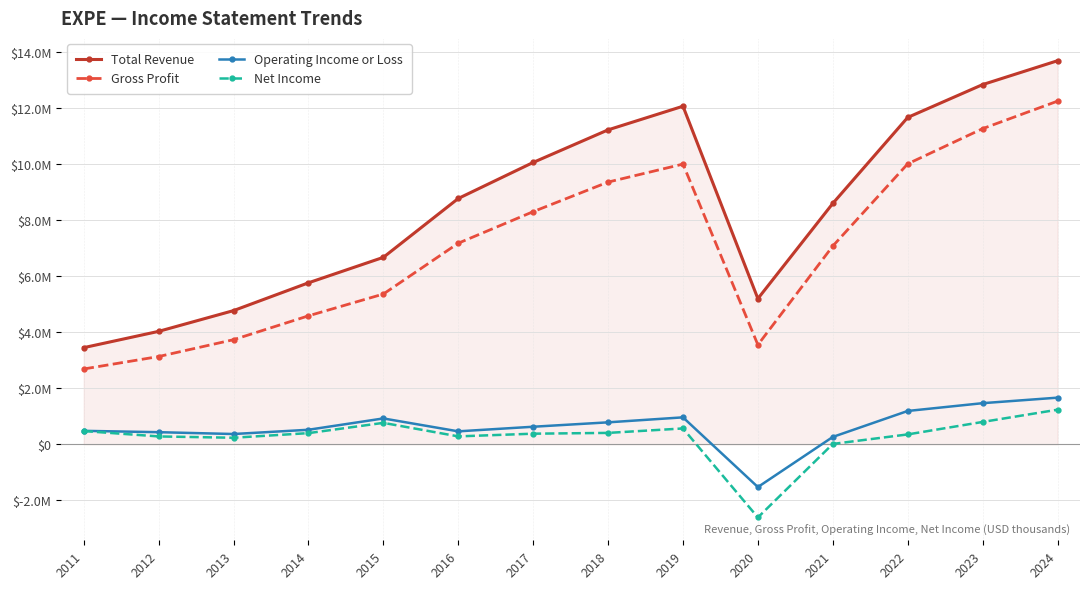

What is the value of the Gross Profit point at the 7th from the left?

8303000